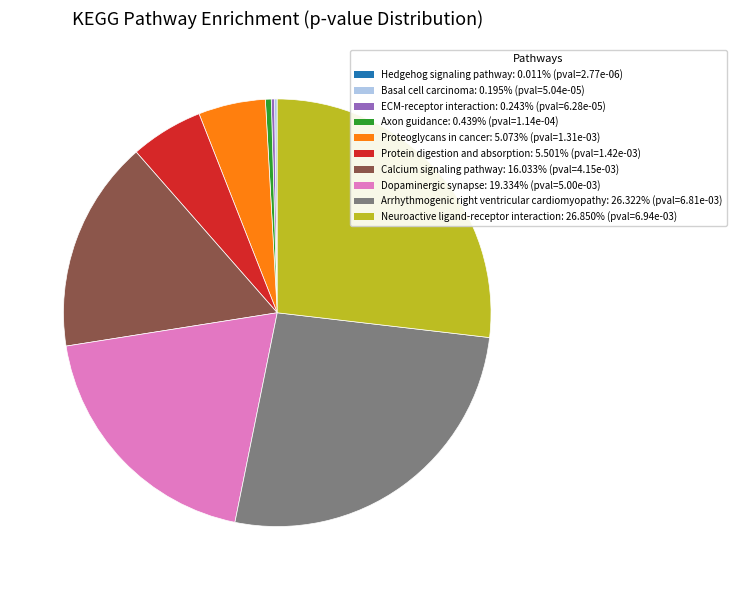

What is the largest slice in the pie chart?

Neuroactive ligand-receptor interaction